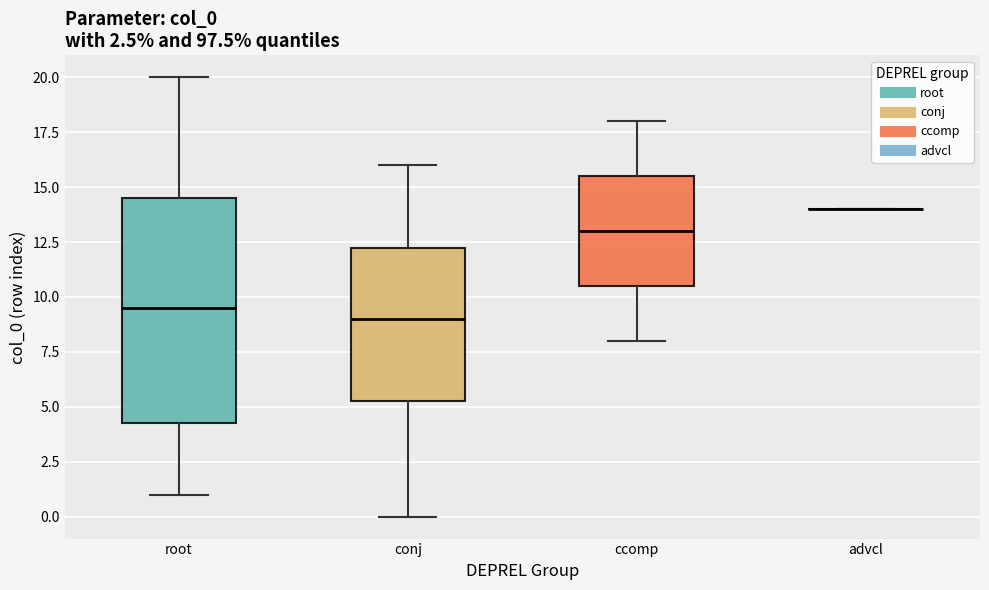

Comparing the boxes themselves (not the whiskers), which one is the tallest?

root